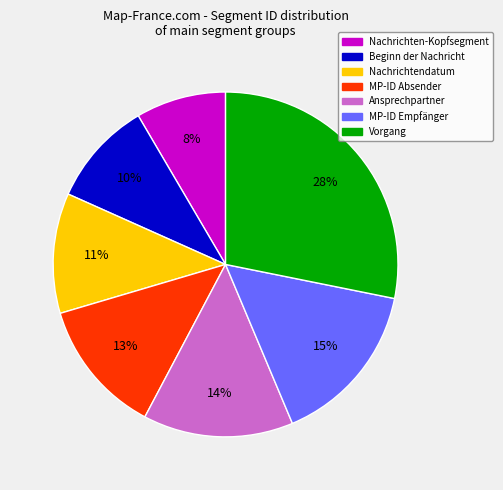

How many slices are in this pie chart?

7